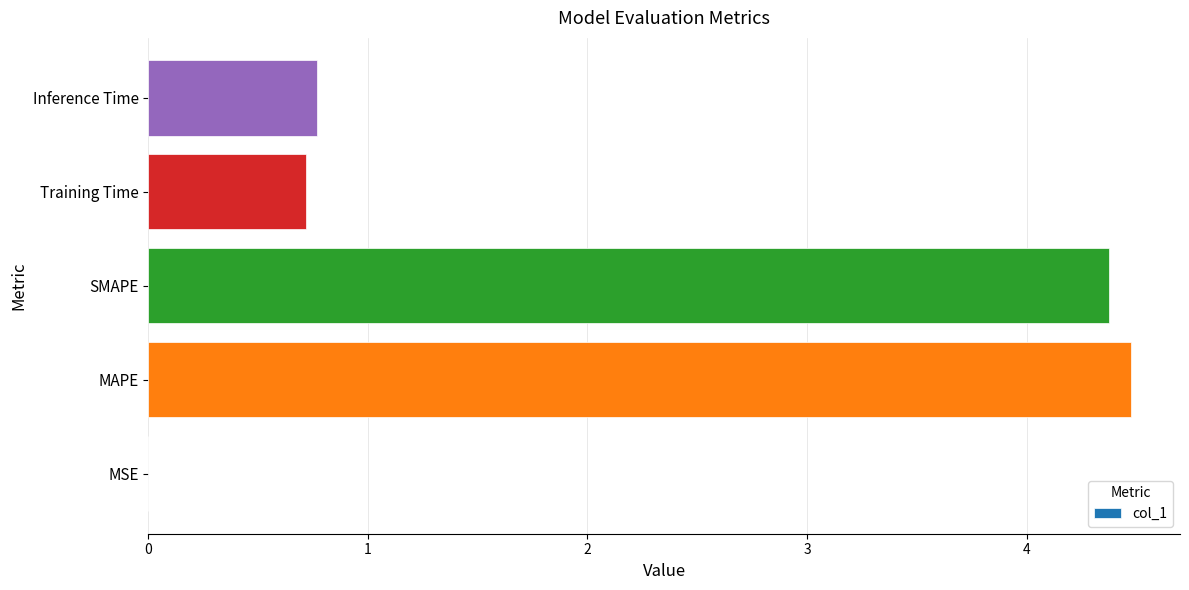

How many data points does each series have?

5